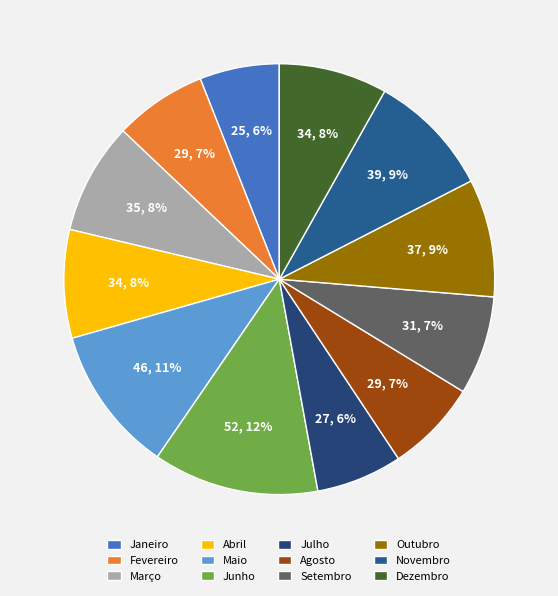

Rank the categories by value from highest to lowest.

Junho, Maio, Novembro, Outubro, Março, Abril, Dezembro, Setembro, Fevereiro, Agosto, Julho, Janeiro